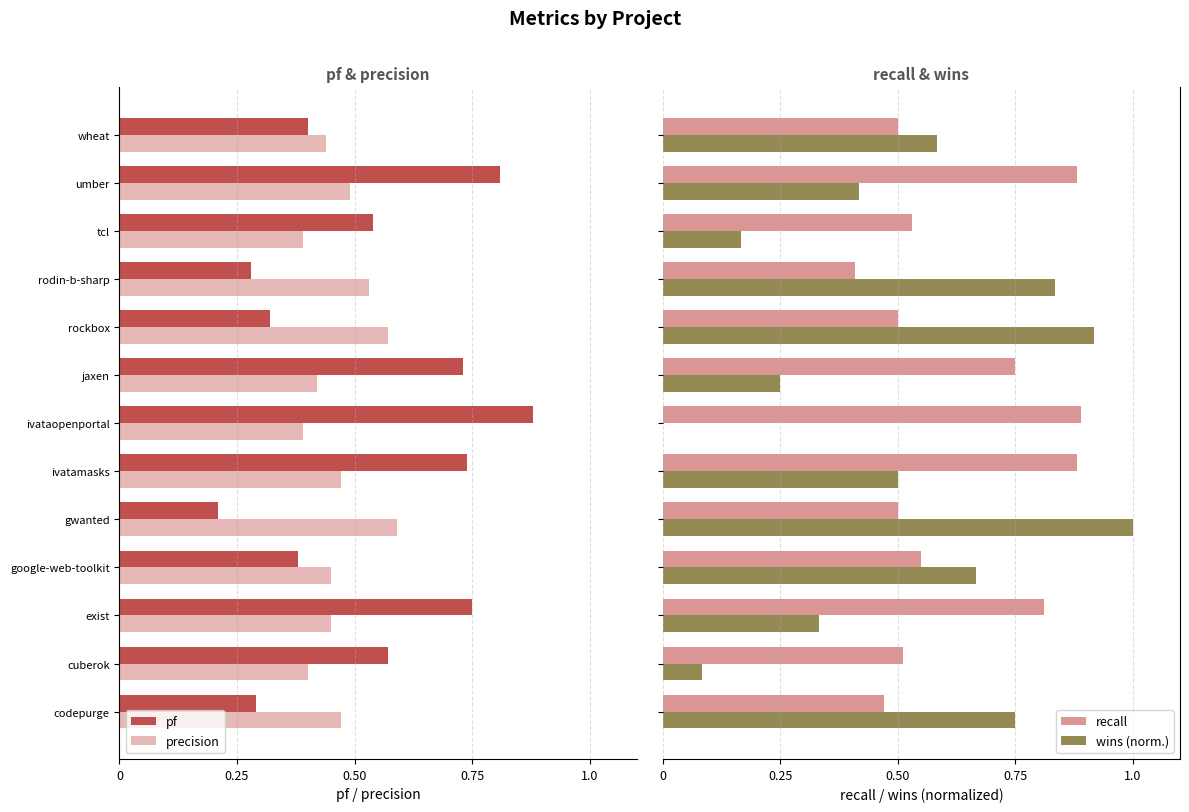

List the series in order of their peak value, lowest first.

precision, pf, recall, wins (norm.)